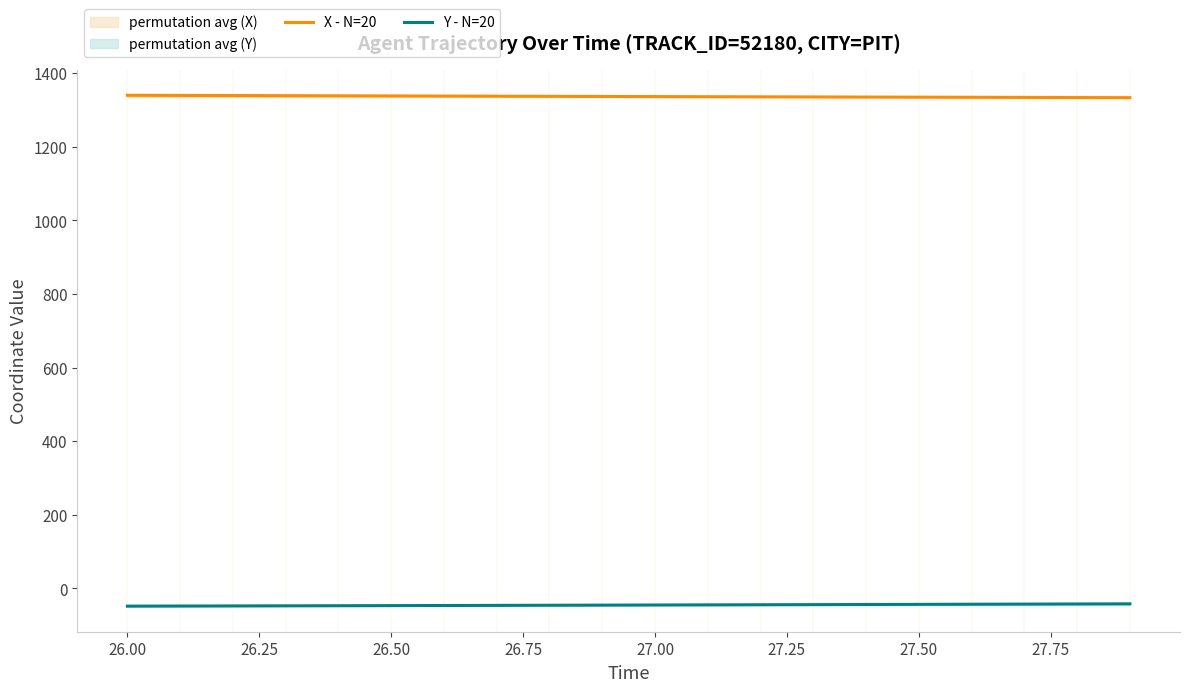

True or false: X - N=20 and Y - N=20 cross at least once.

False